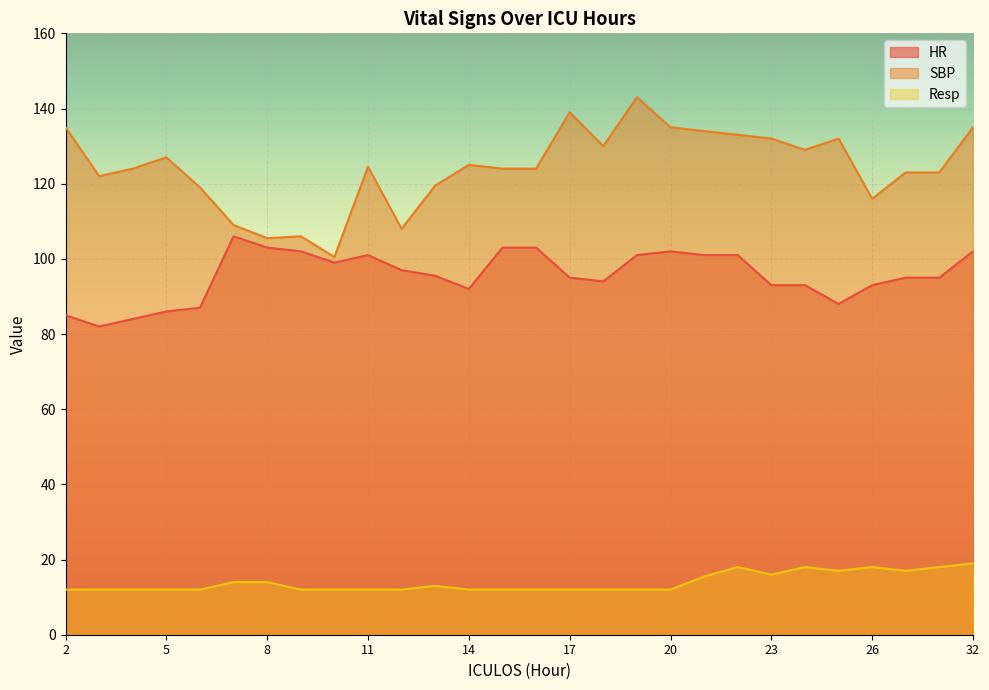

Between 13 and 7, which is larger?

7